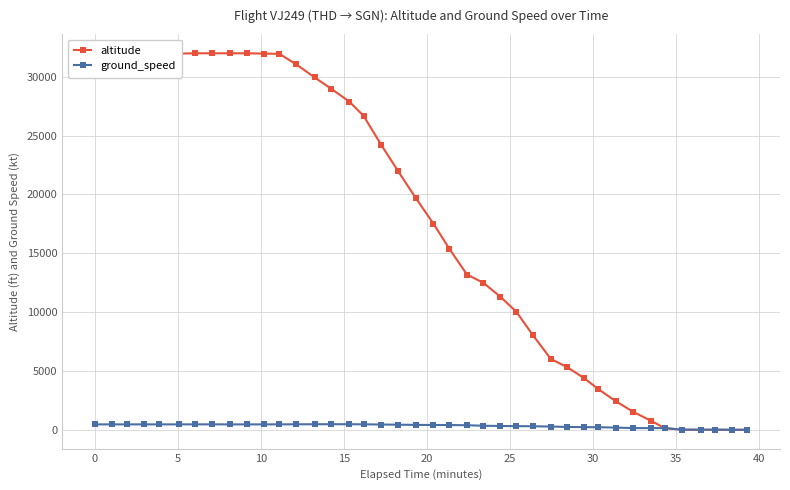

At 0, list the series in order from smallest to largest.

ground_speed, altitude